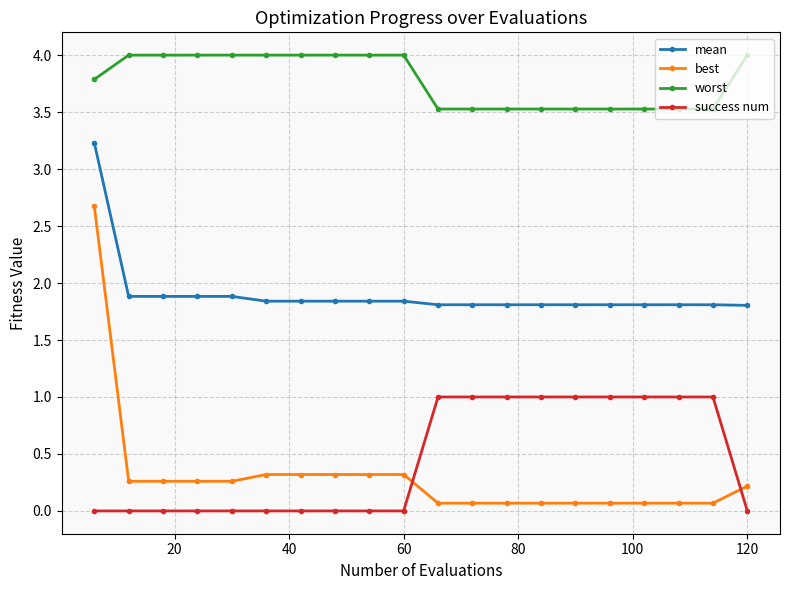

Which series has the largest range (max minus min)?

best